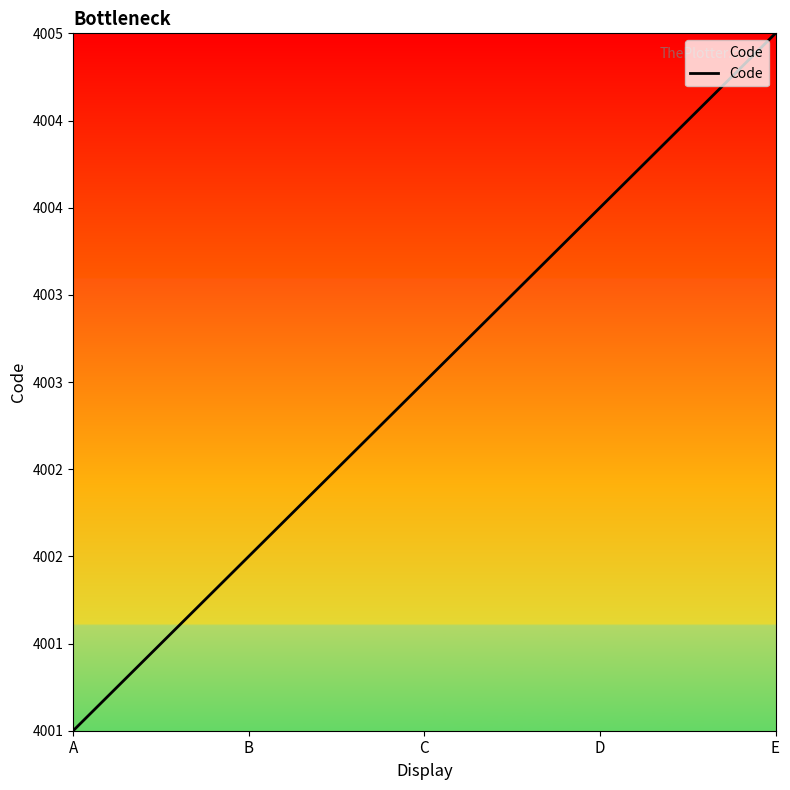

The chart shows a value of 4001 at A. True or false?

True